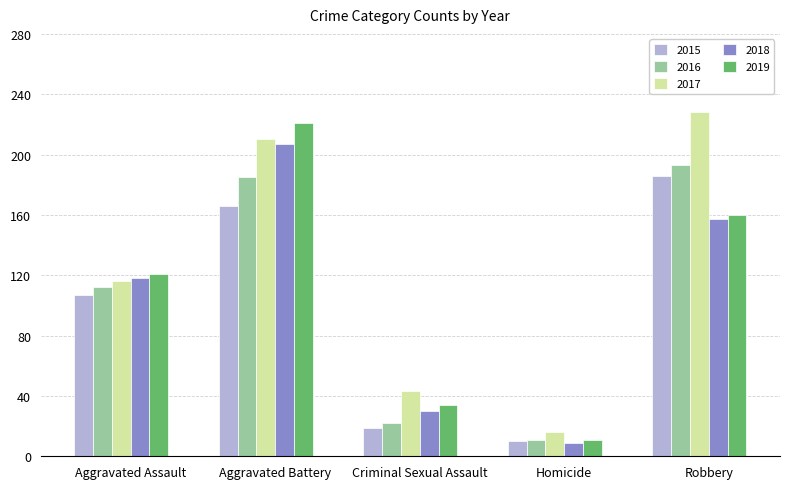

What is the value of the 2019 bar at the 1st from the left?

121